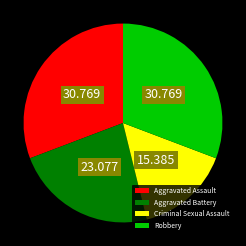

Combined, do Robbery and Criminal Sexual Assault account for over 50%?

No